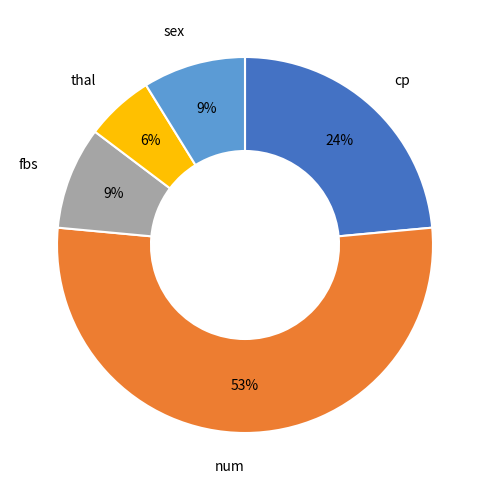

To the nearest percent, what percentage of the pie is fbs?

9%